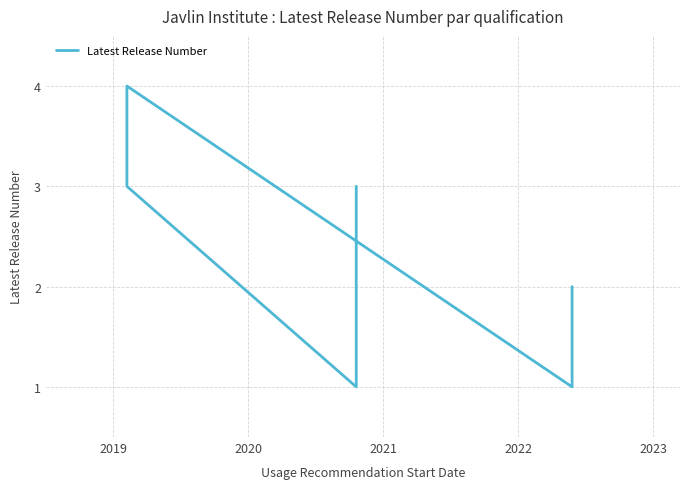

What is the difference between the maximum and minimum values?

3